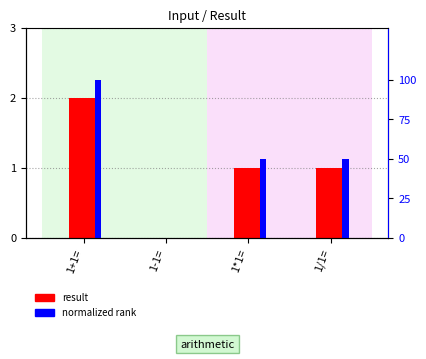

At how many categories does at least one series exceed 91?

1